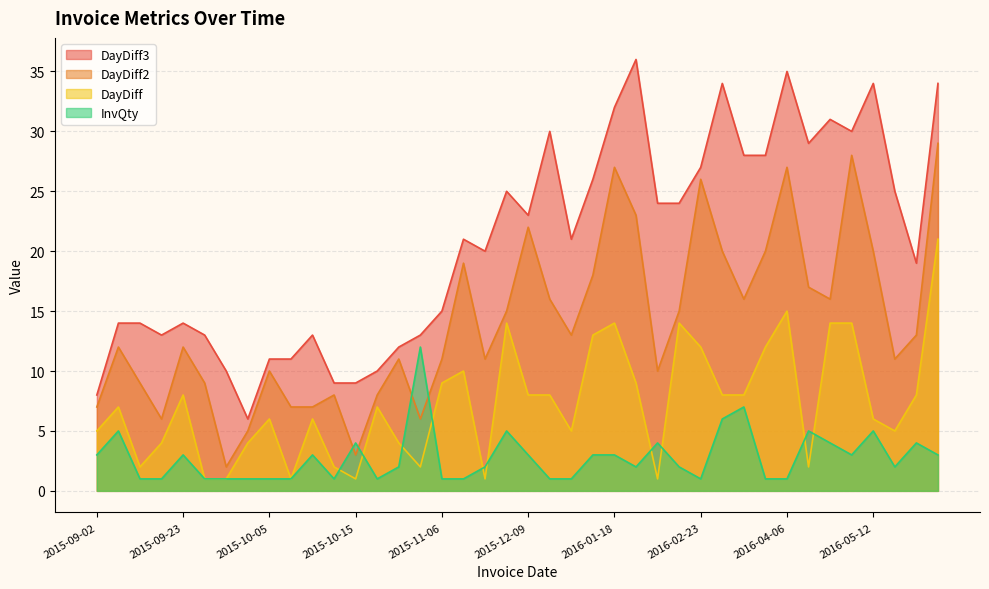

List the labels in order of InvQty value, largest first.

2015-10-28, 2016-03-10, 2016-03-02, 2015-09-09, 2015-12-01, 2016-04-08, 2016-05-12, 2015-10-15, 2016-01-28, 2016-04-22, 2016-05-25, 2015-09-02, 2015-09-23, 2015-10-12, 2015-12-09, 2016-01-04, 2016-01-18, 2016-05-06, 2016-06-15, 2015-10-26, 2015-11-17, 2016-01-27, 2016-02-11, 2016-05-17, 2015-09-11, 2015-09-15, 2015-09-24, 2015-09-25, 2015-09-29, 2015-10-05, 2015-10-06, 2015-10-14, 2015-10-22, 2015-11-06, 2015-11-16, 2015-12-17, 2015-12-22, 2016-02-23, 2016-03-22, 2016-04-06